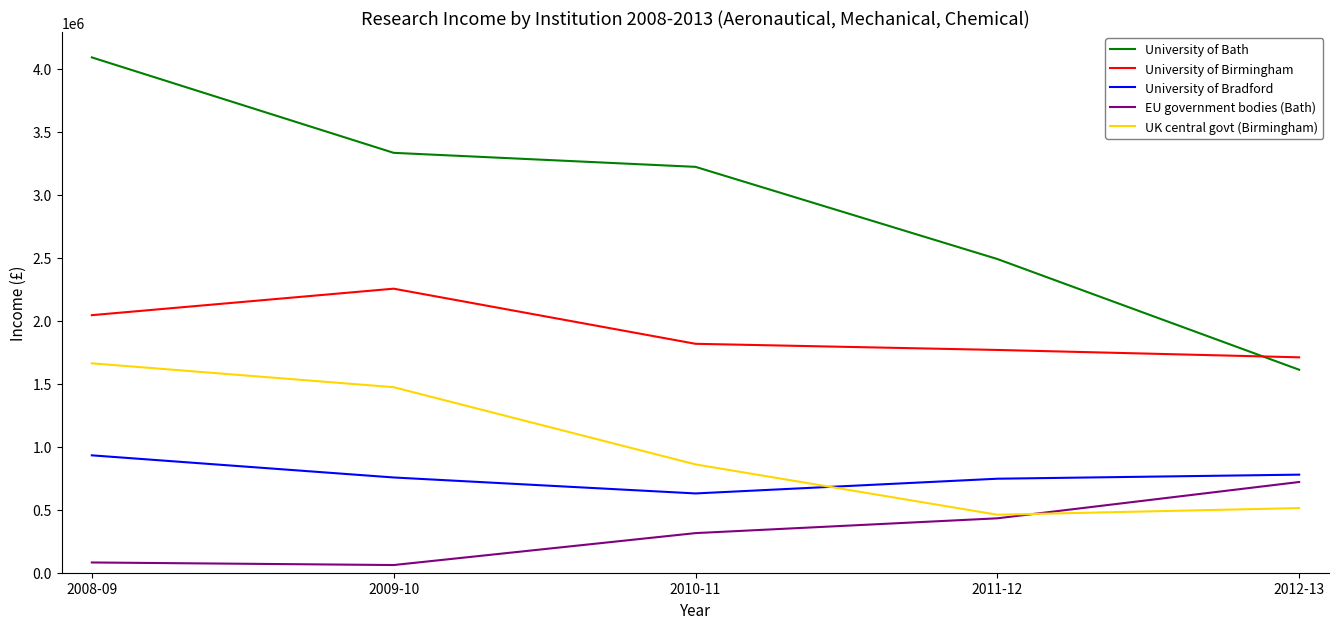

True or false: University of Birmingham and EU government bodies (Bath) cross at least once.

False